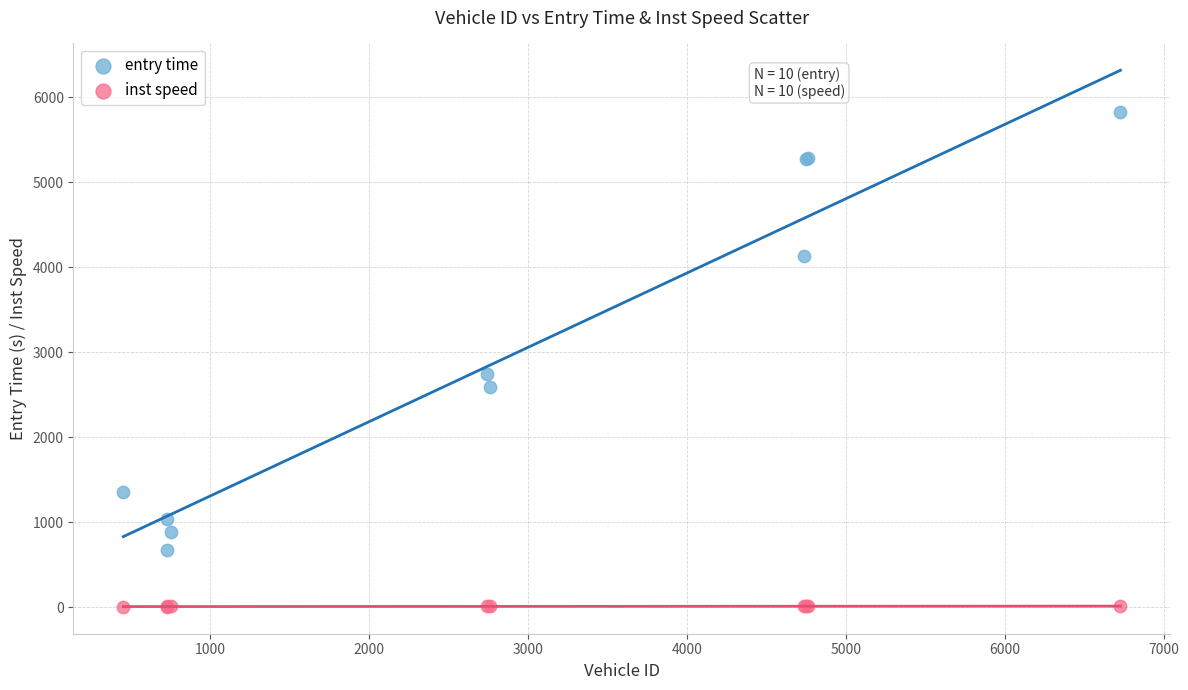

Which series has the largest Y range (max minus min)?

entry time